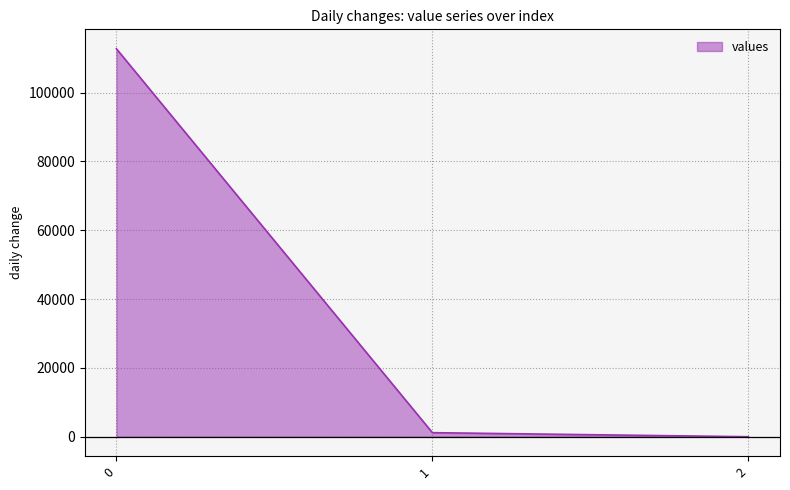

Which has a higher value, 1 or 2?

1